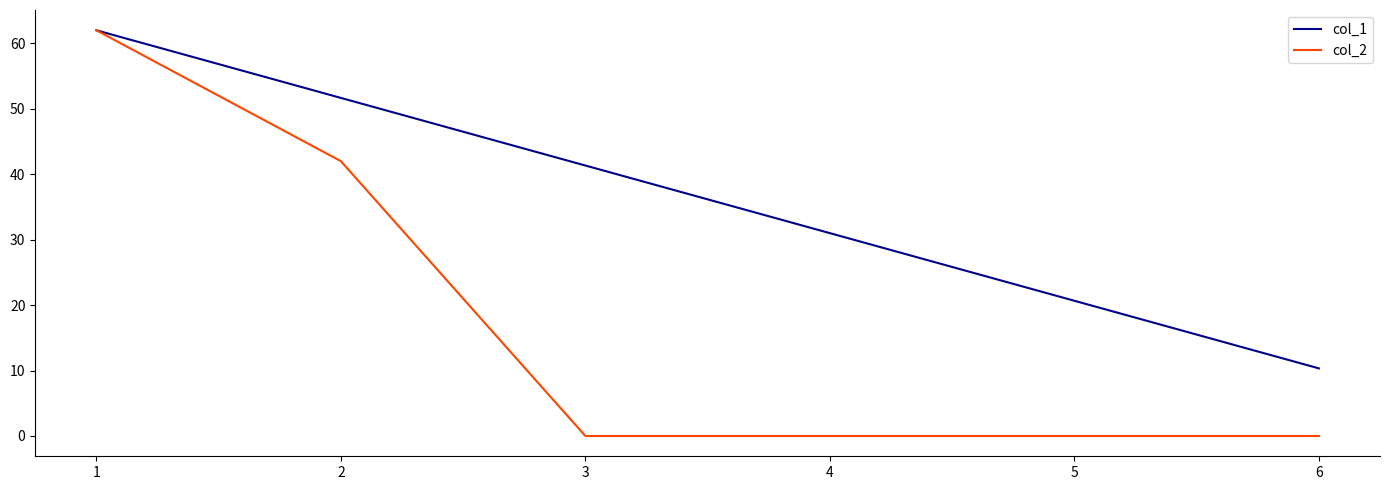

What is the approximate value of col_2 at 1?

62.0